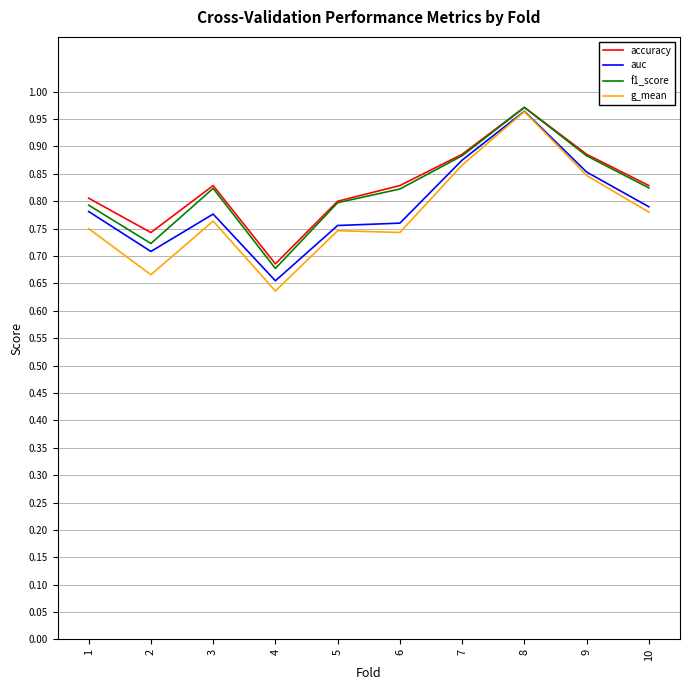

At which category is the sum across all series the highest?

8